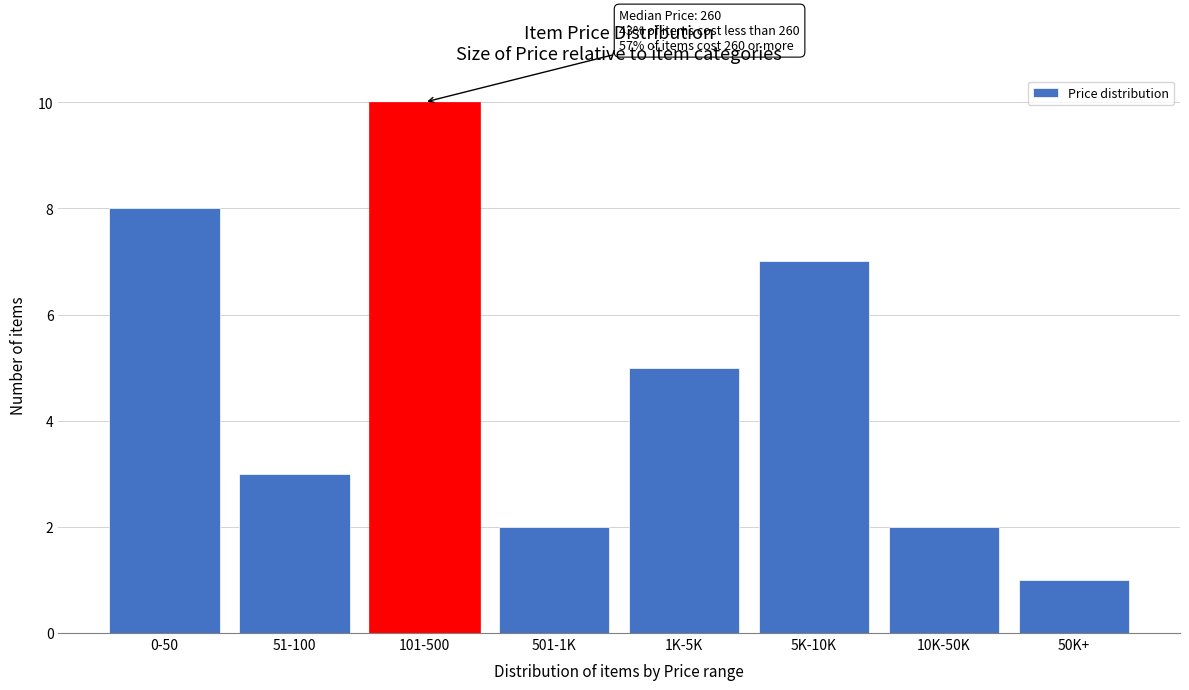

Reading left to right, transcribe all the data shown in this chart.

0-50=8	51-100=3	101-500=10	501-1K=2	1K-5K=5	5K-10K=7	10K-50K=2	50K+=1